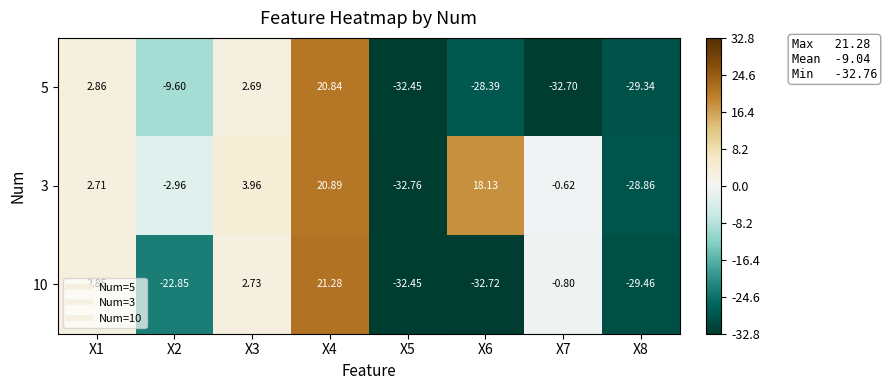

Is the value of 5 at X7 greater than the value of 10 at X5?

No